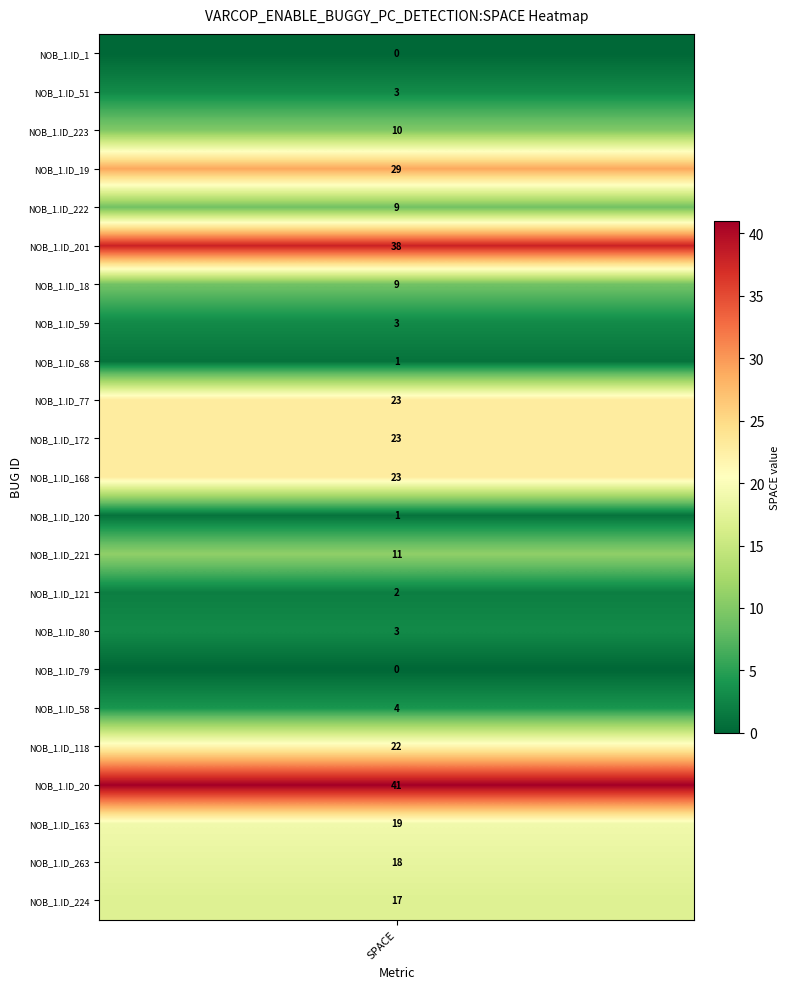

Reading left to right, what are all the values shown in this chart?

0	3	10	29	9	38	9	3	1	23	23	23	1	11	2	3	0	4	22	41	19	18	17